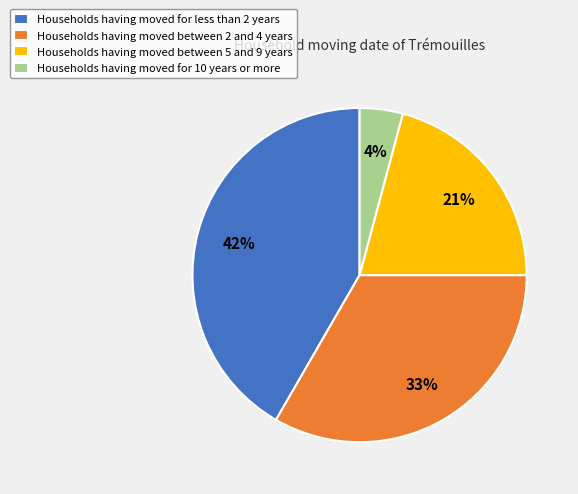

What is the largest slice in the pie chart?

Households having moved for less than 2 years